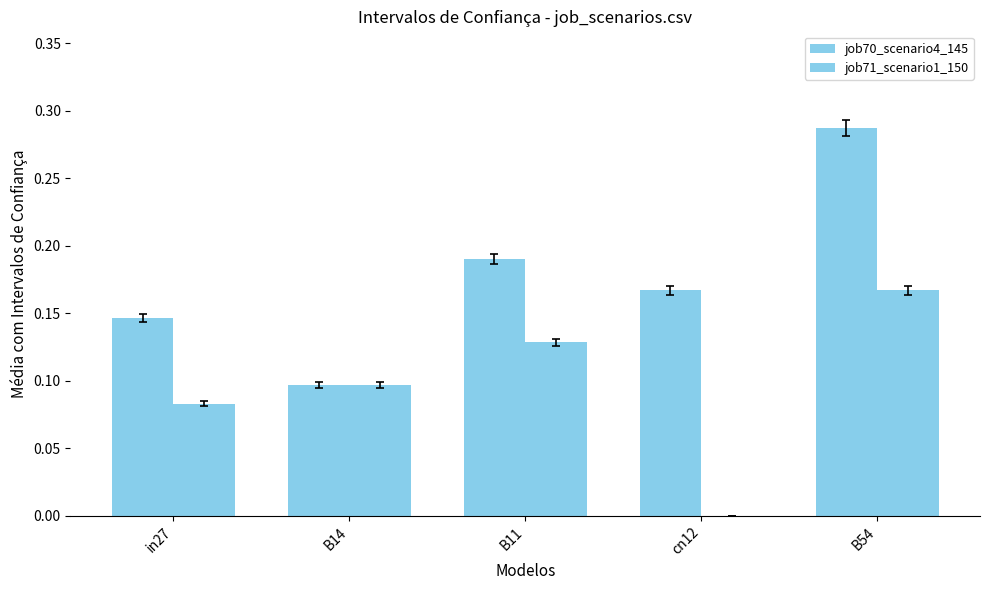

What is the label of the 3rd bar from the right?

B11